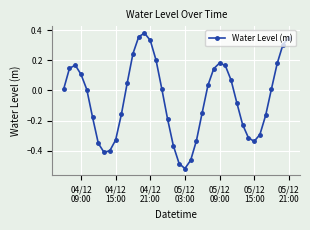

How many points are higher than both their immediate neighbors (excluding endpoints)?

3